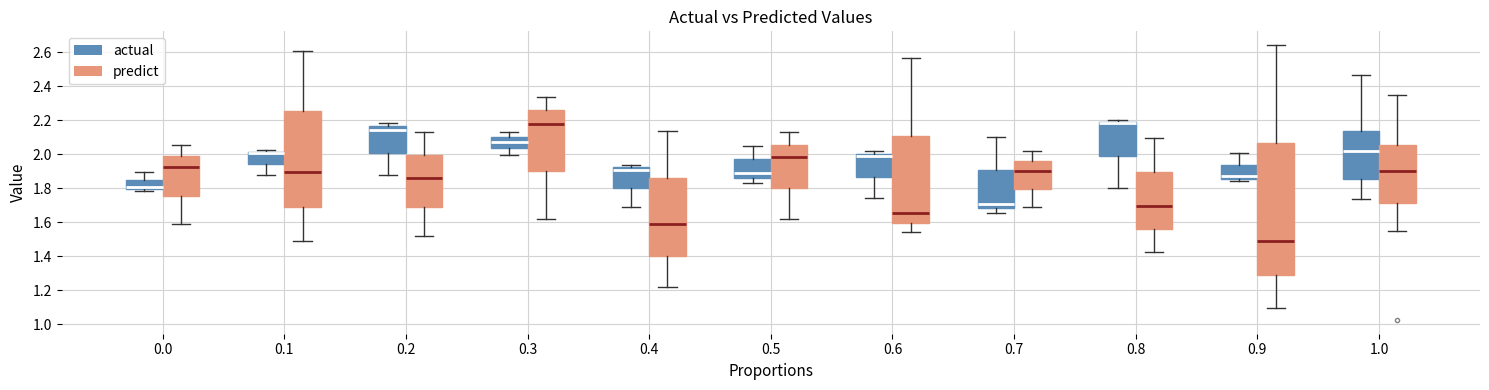

Reading left to right, transcribe this box plot: for each box, give where its median line is, the range the box spans, and where its two whiskers end, as read against the y-axis. The values are not printed on the chart, so give them approximately, as read against the axis.

0.0 (actual): median 1.80 (just above the box's lower edge), box 1.80 to 1.86, whiskers 1.78 to 1.90
0.0 (predict): median 1.92, box 1.76 to 1.98, whiskers 1.58 to 2.06
0.1 (actual): median 2.00 (drawn on the box's upper edge), box 1.94 to 2.02, whiskers 1.88 to 2.02 (just above the box's upper edge)
0.1 (predict): median 1.90, box 1.70 to 2.26, whiskers 1.48 to 2.60
0.2 (actual): median 2.14, box 2.00 to 2.16, whiskers 1.88 to 2.18
0.2 (predict): median 1.86, box 1.68 to 2.00, whiskers 1.52 to 2.14
0.3 (actual): median 2.08, box 2.04 to 2.10, whiskers 2.00 to 2.12
0.3 (predict): median 2.18, box 1.90 to 2.26, whiskers 1.62 to 2.34
0.4 (actual): median 1.90, box 1.80 to 1.92, whiskers 1.70 to 1.94
0.4 (predict): median 1.58, box 1.40 to 1.86, whiskers 1.22 to 2.14
0.5 (actual): median 1.88, box 1.86 to 1.96, whiskers 1.84 to 2.06
0.5 (predict): median 1.98, box 1.80 to 2.06, whiskers 1.62 to 2.12
0.6 (actual): median 1.98, box 1.86 to 2.00, whiskers 1.74 to 2.02
0.6 (predict): median 1.66, box 1.60 to 2.10, whiskers 1.54 to 2.56
0.7 (actual): median 1.70, box 1.68 to 1.90, whiskers 1.66 to 2.10
0.7 (predict): median 1.90, box 1.80 to 1.96, whiskers 1.68 to 2.02
0.8 (actual): median 2.18, box 2.00 to 2.20, whiskers 1.80 to 2.20 (just above the box's upper edge)
0.8 (predict): median 1.70, box 1.56 to 1.90, whiskers 1.42 to 2.10
0.9 (actual): median 1.86 (just above the box's lower edge), box 1.86 to 1.94, whiskers 1.84 to 2.00
0.9 (predict): median 1.48, box 1.30 to 2.06, whiskers 1.10 to 2.64
1.0 (actual): median 2.02, box 1.86 to 2.14, whiskers 1.74 to 2.46
1.0 (predict): median 1.90, box 1.72 to 2.06, whiskers 1.56 to 2.36